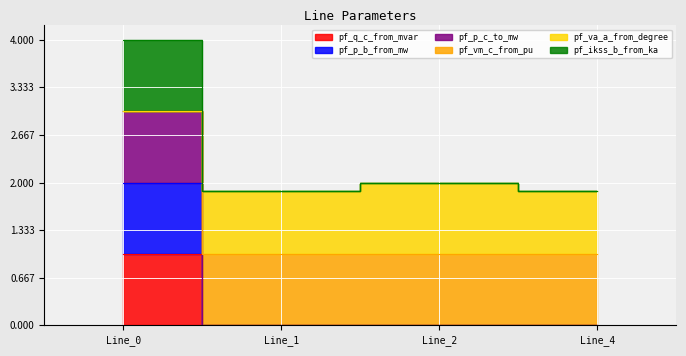

List the labels in order of pf_q_c_from_mvar value, smallest first.

Line_4, Line_1, Line_2, Line_0